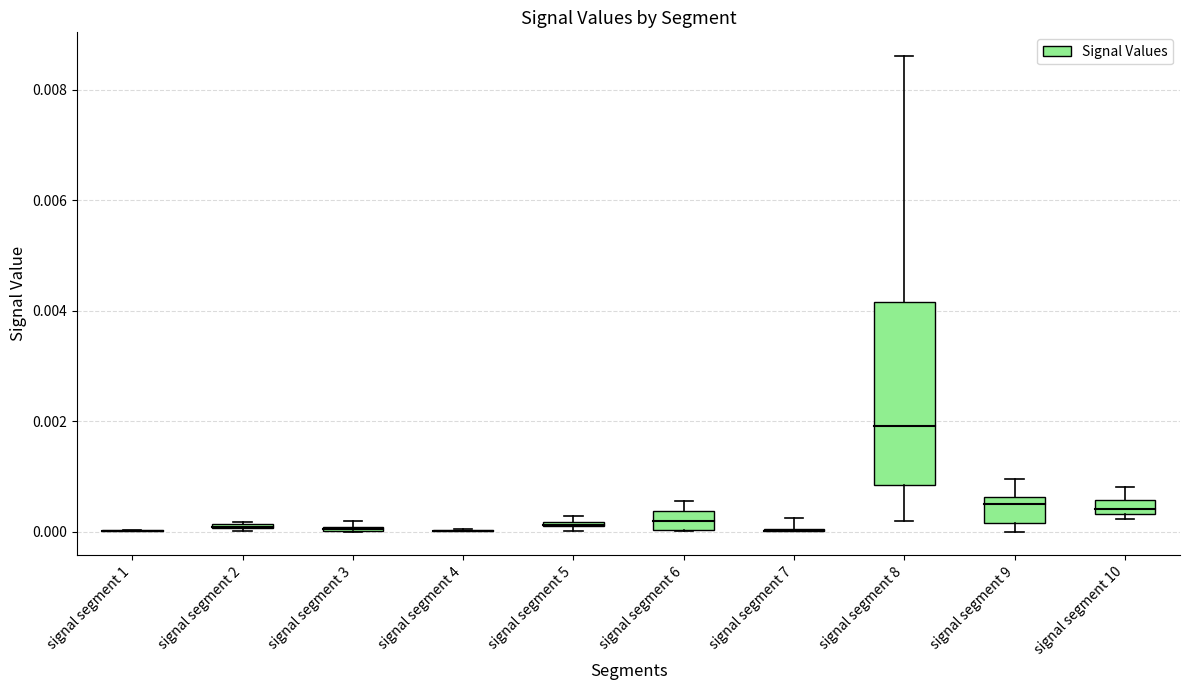

At how many categories does at least one series exceed 0?

10